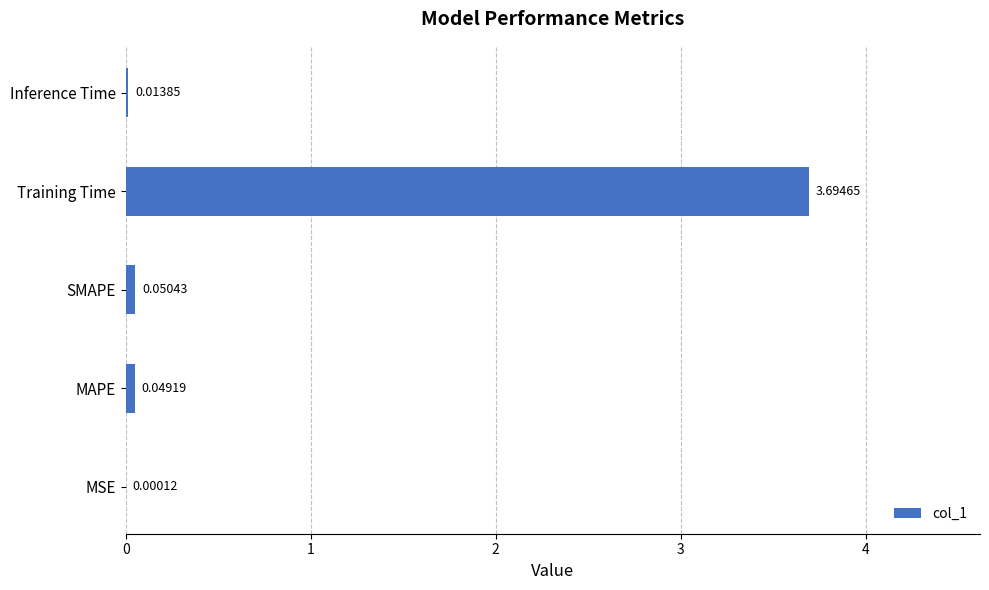

What is the maximum value shown in the chart?

3.7